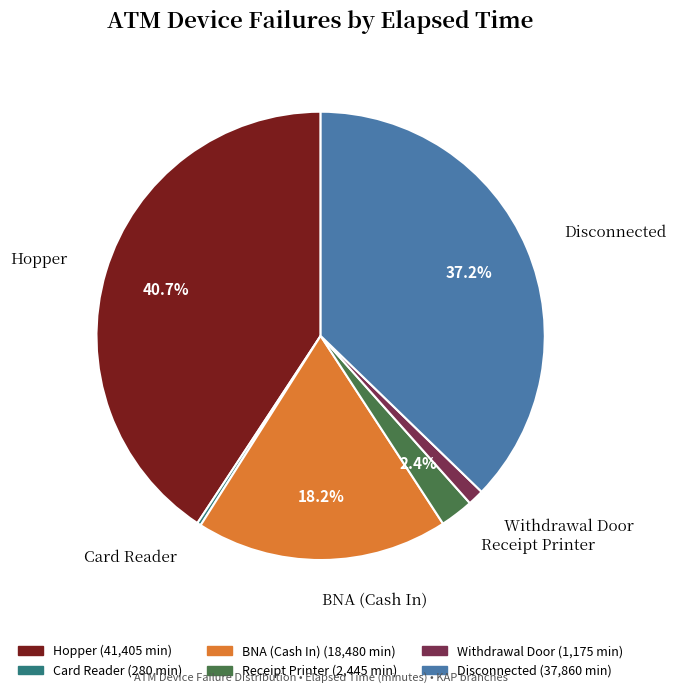

Is there a majority slice in this chart?

No